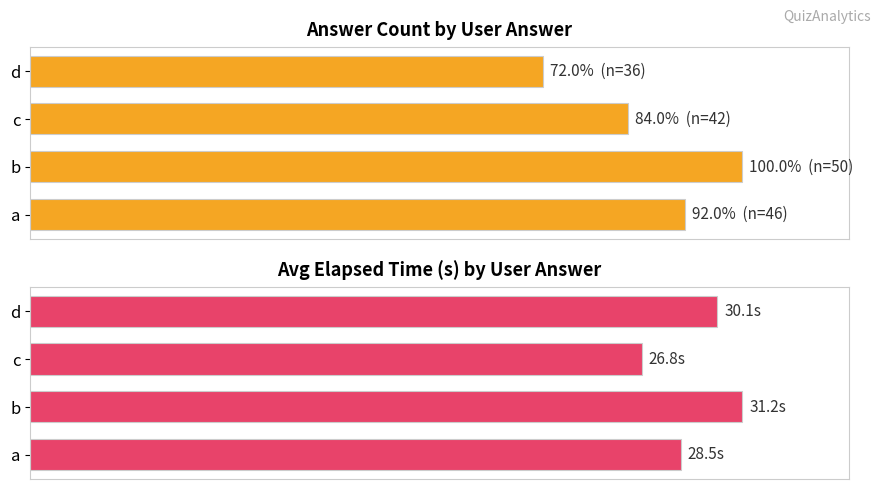

Count the number of data series in this chart.

2